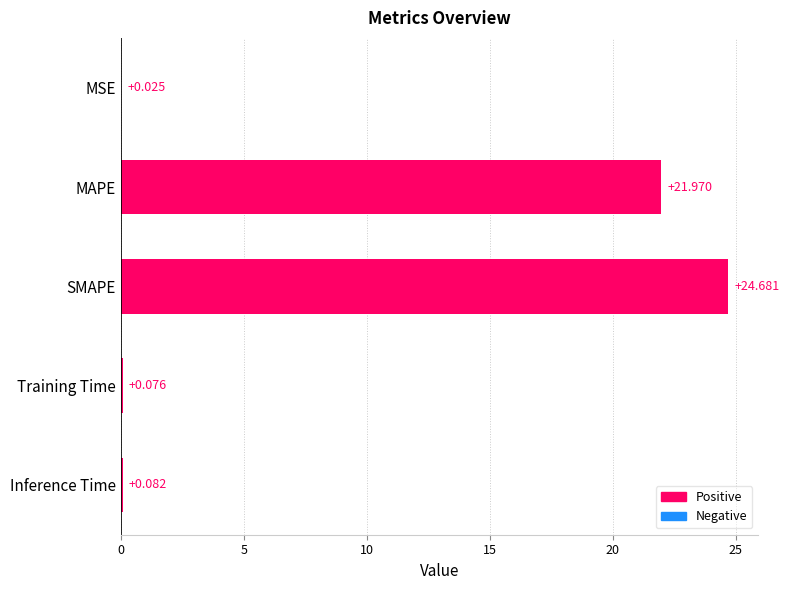

Where is the data nearest to the value 12?

MAPE